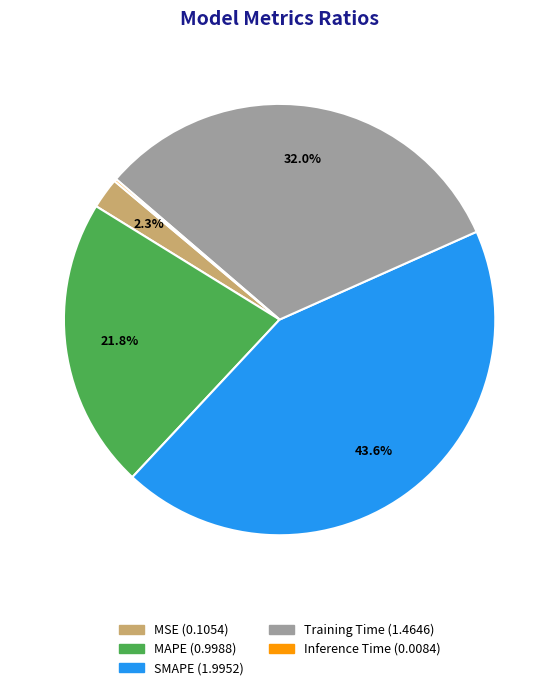

To the nearest percent, what is the combined percentage of MSE and SMAPE?

46%